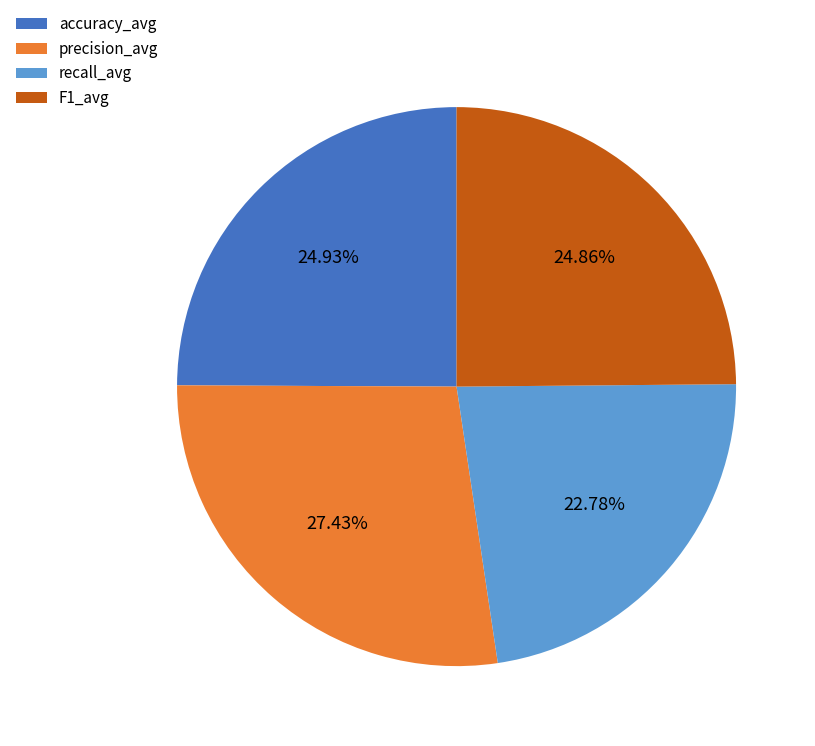

The precision_avg slice represents 27% of the pie. True or false?

True